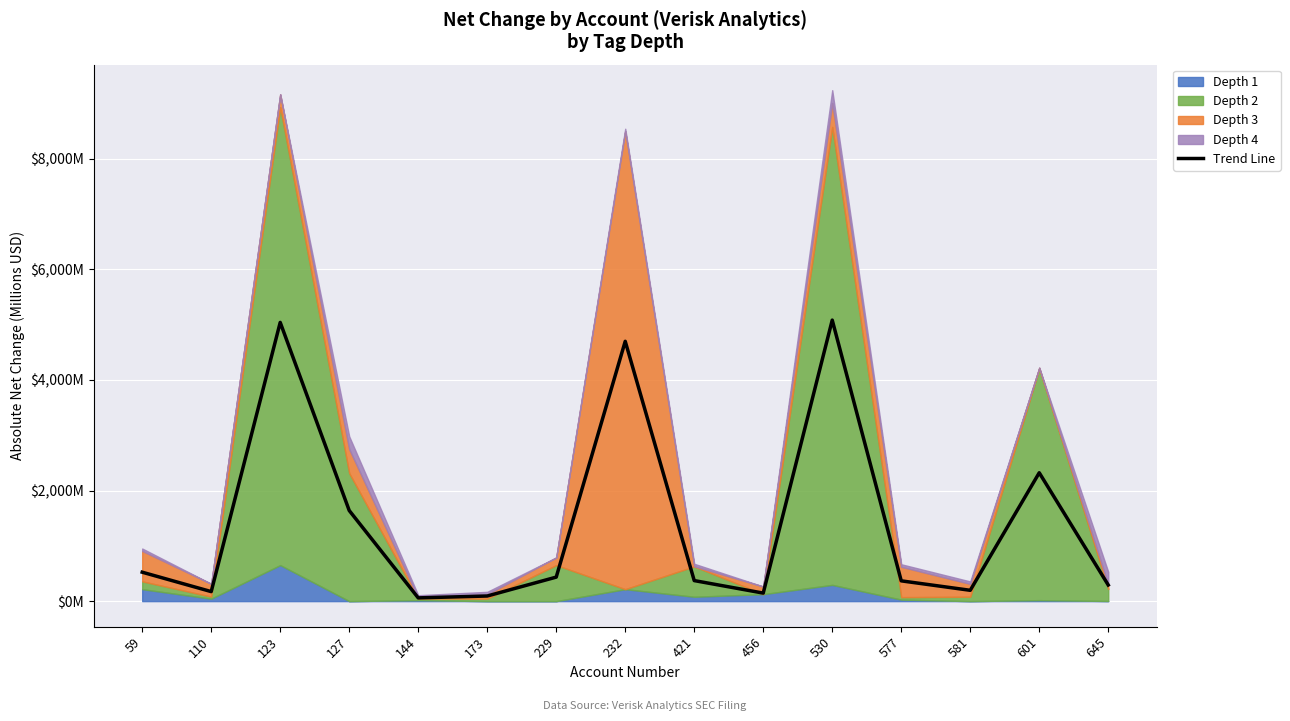

Which category has the highest value across all series?

530